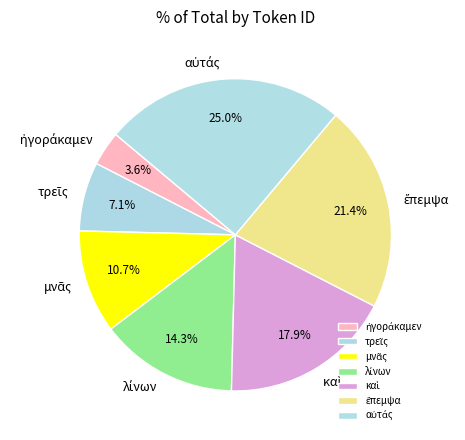

Does any single category account for the majority?

No